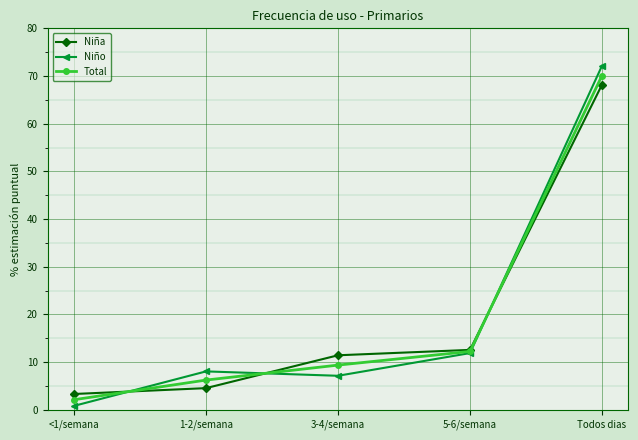

What is the average value of the Niño series?

20.0